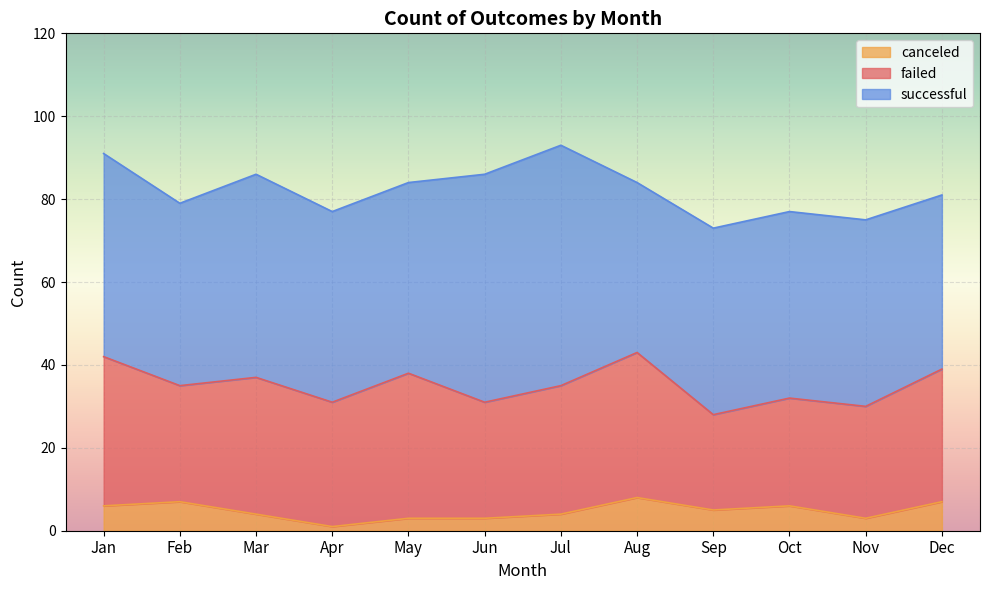

Where does the successful series first go above 46?

Jan